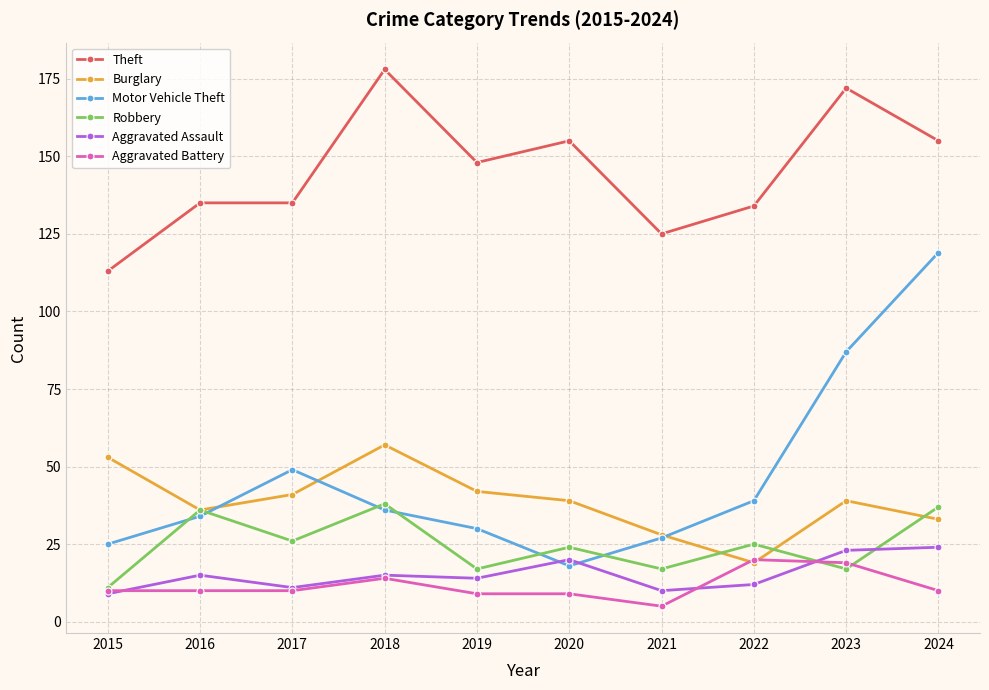

What is the minimum value for Theft?

113